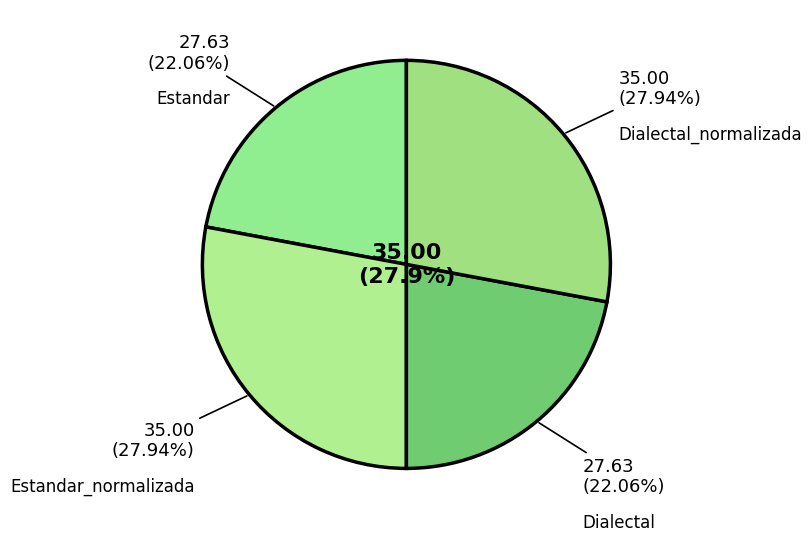

What is the total percentage of Dialectal and Dialectal_normalizada?

50.0%